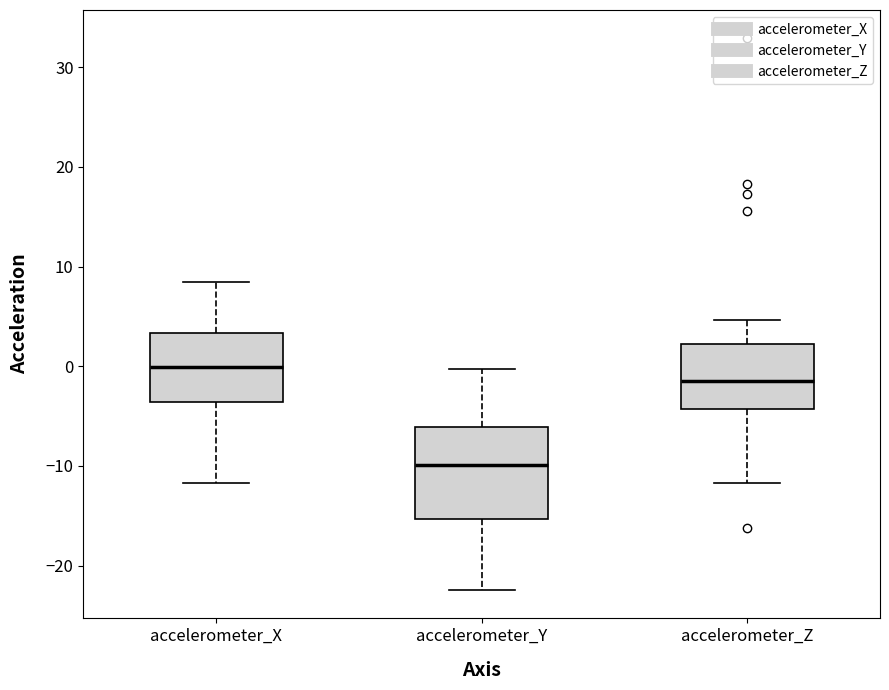

Comparing the boxes themselves (not the whiskers), which one is the tallest?

accelerometer_Y